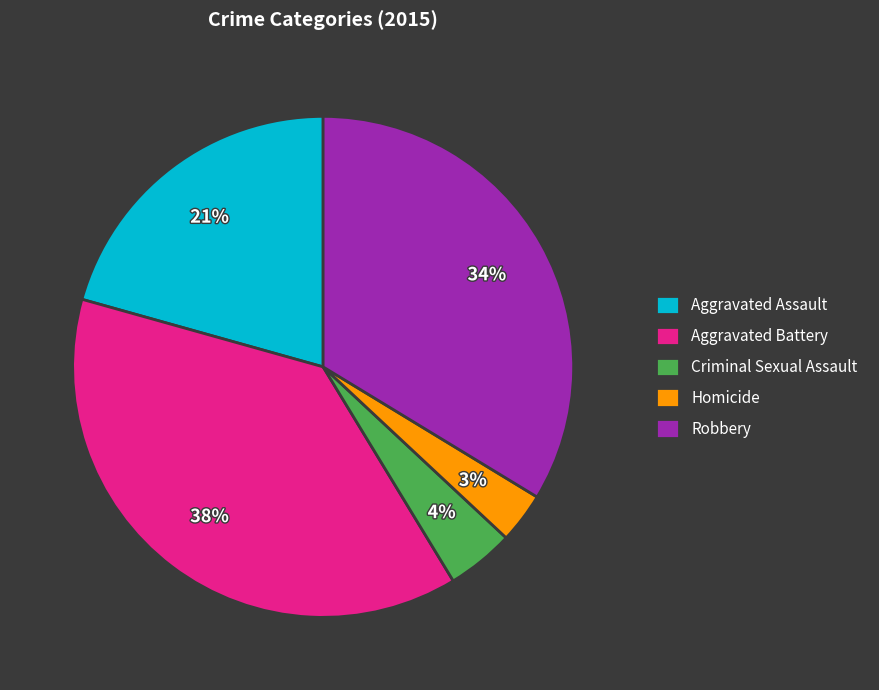

Does Homicide account for over 50% of the chart?

No